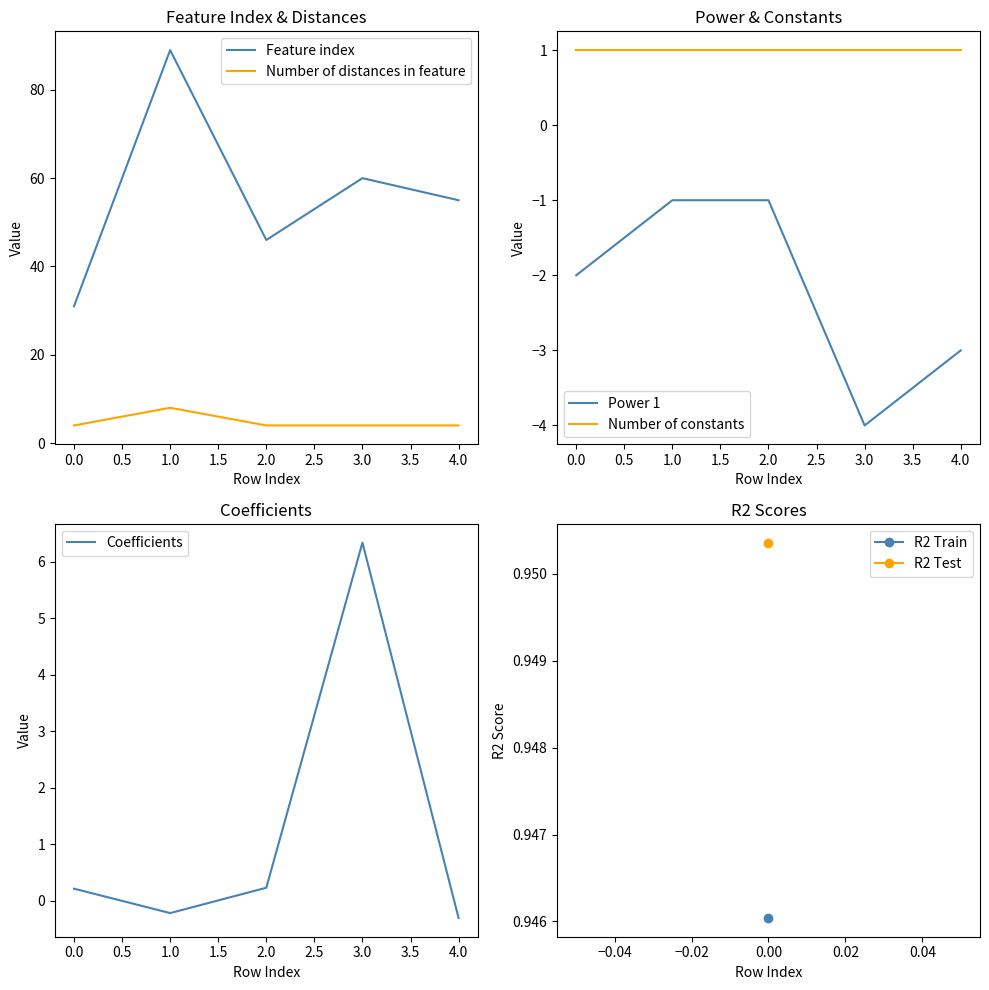

In Coefficients, how many points are higher than both neighbors (excluding endpoints)?

1